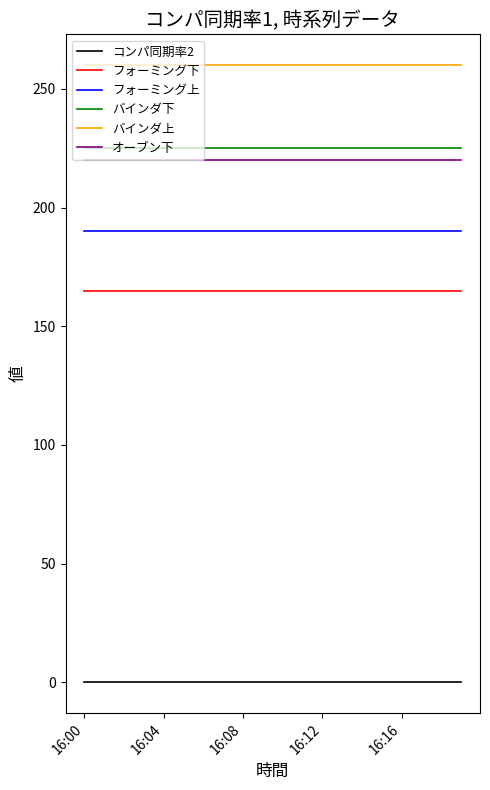

What is the maximum value for バインダ上?

260